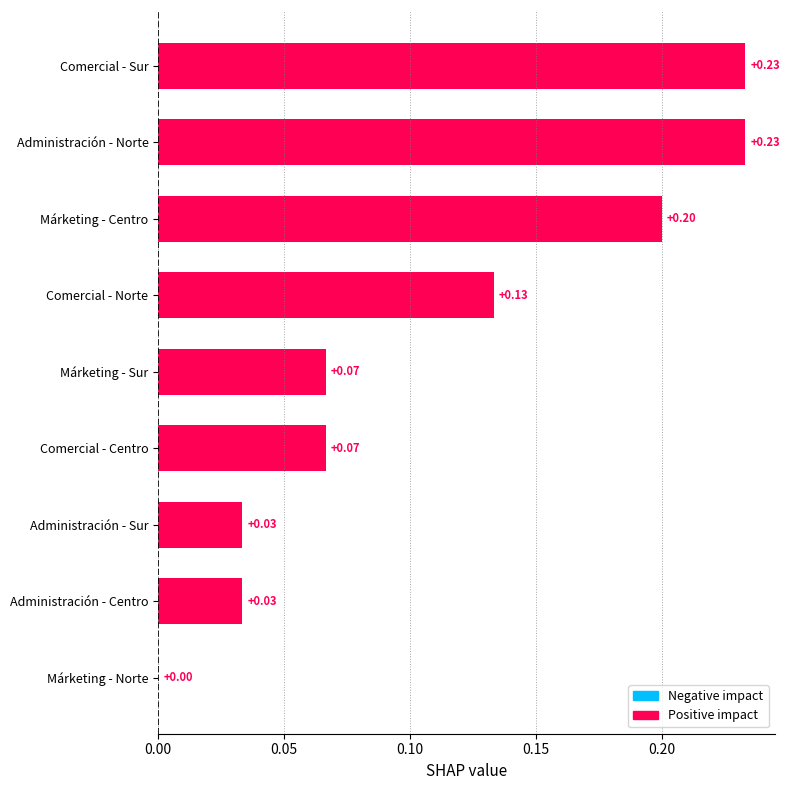

At which label is the value closest to 0?

Márketing - Norte